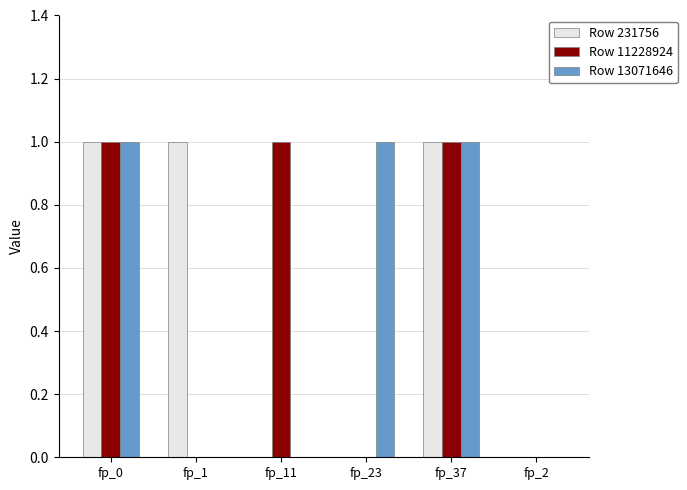

Reading right to left, transcribe all the data shown in this chart.

Row 231756: 0	1	0	0	1	1
Row 11228924: 0	1	0	1	0	1
Row 13071646: 0	1	1	0	0	1